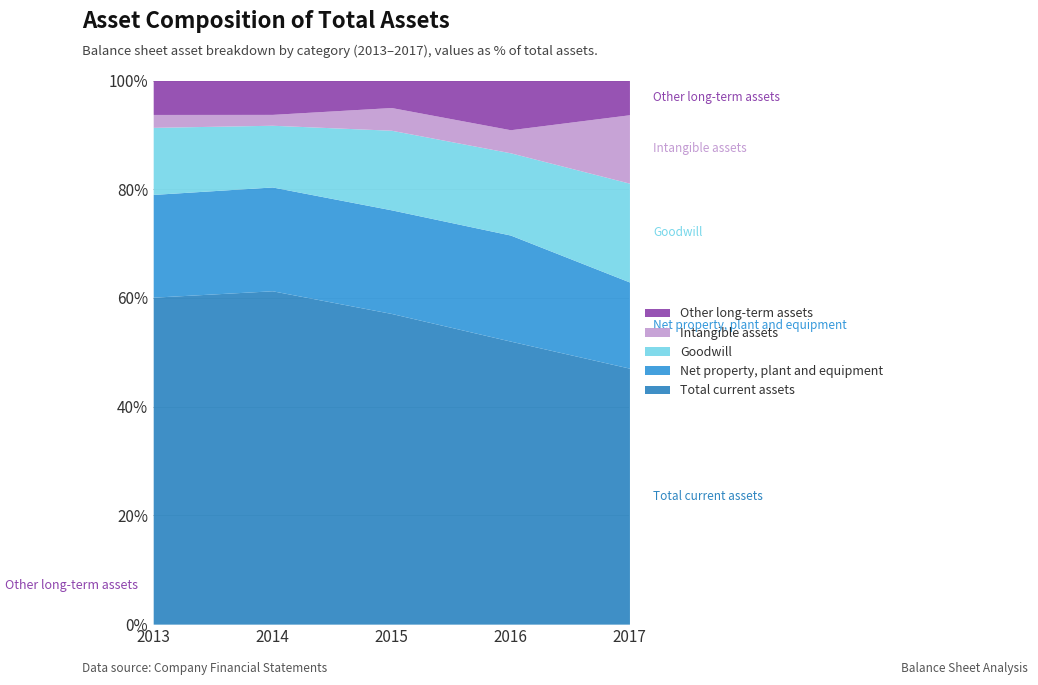

Reading right to left, extract all data points from this chart.

Total current assets: 4964000000	4225100000	4468500000	4825200000	4297200000
Net property, plant and equipment: 1671000000	1583300000	1490200000	1502600000	1350700000
Goodwill: 1916000000	1227800000	1144800000	893200000	881500000
Intangible assets: 1327000000	344500000	326600000	157300000	169600000
Other long-term assets: 664000000	734900000	388800000	490500000	446200000